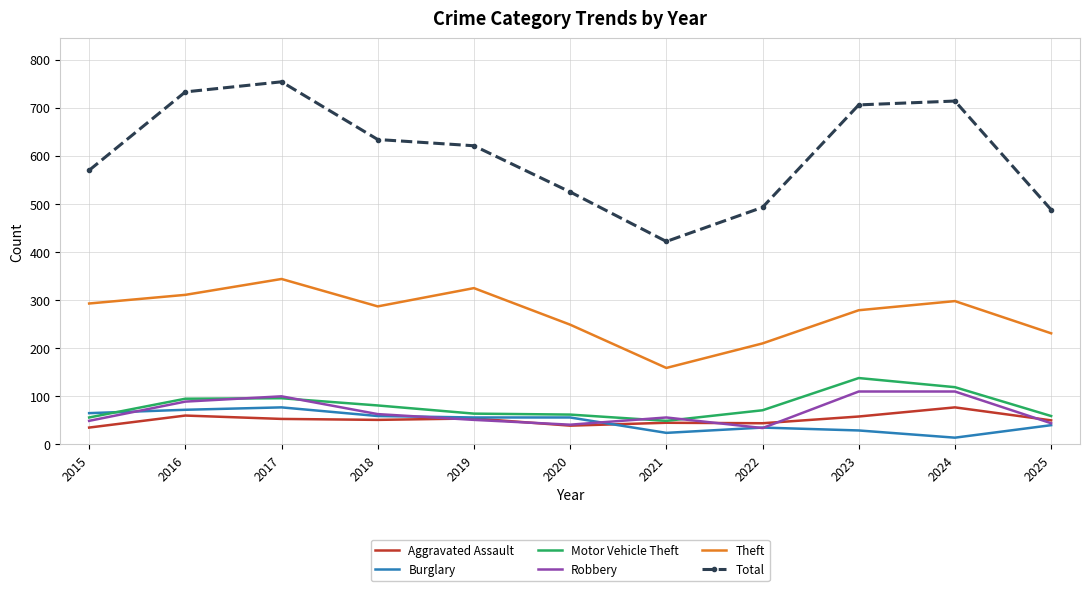

What is the total value across all series at 2015?

1068